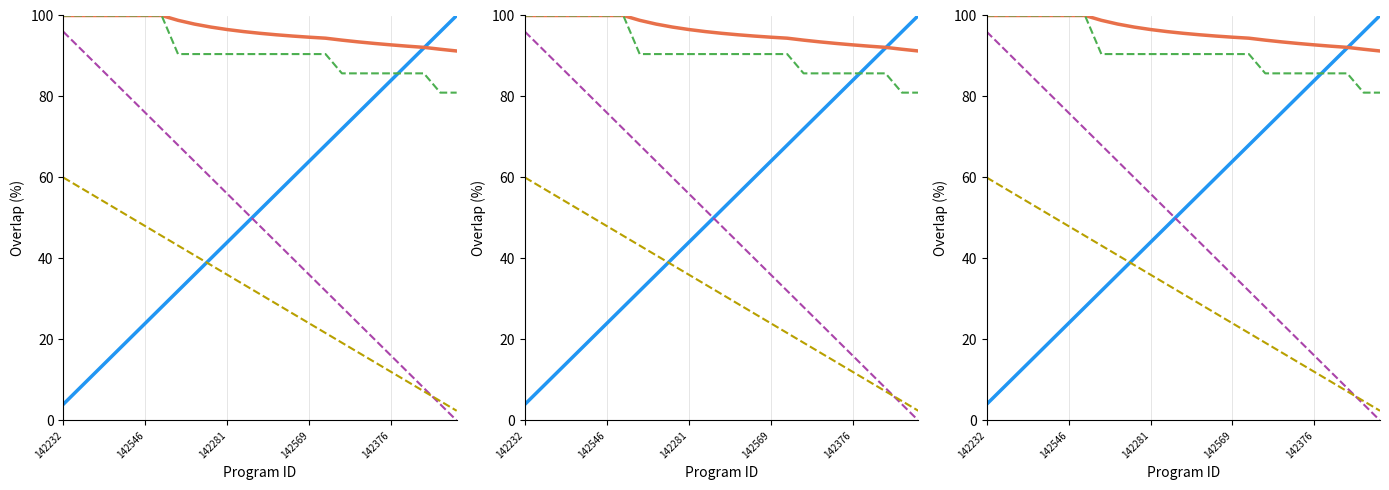

True or false: Rank Score has more than 0 points higher than both neighbors.

False